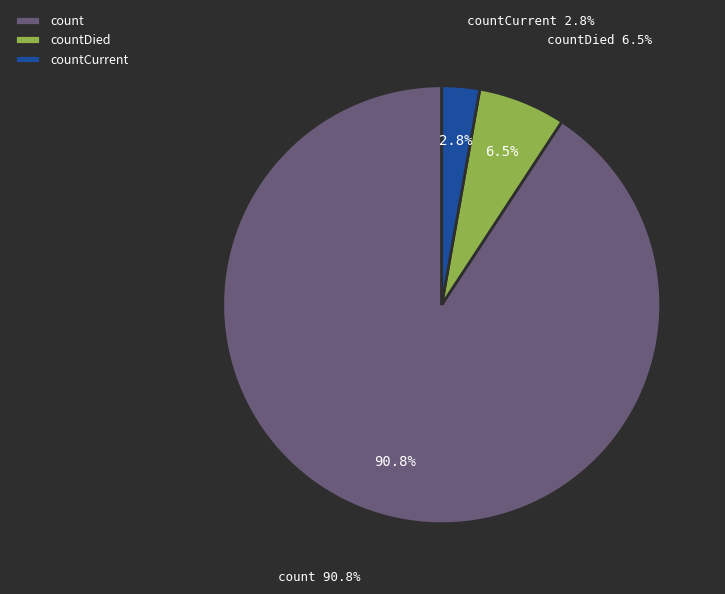

To the nearest percent, what is the difference between the largest and smallest slice percentages?

88%